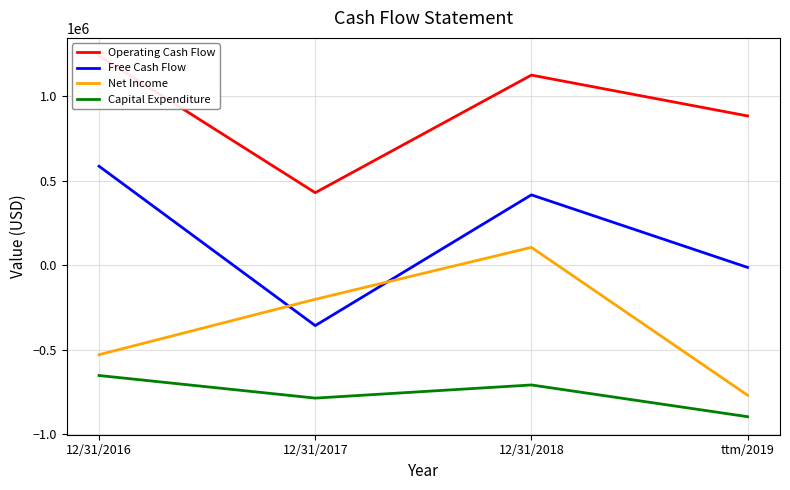

True or false: Operating Cash Flow and Net Income cross at least once.

False